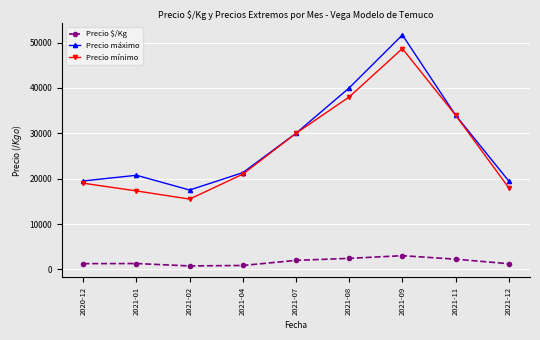

Rank the series by their maximum value, from lowest to highest.

Precio $/Kg, Precio mínimo, Precio máximo